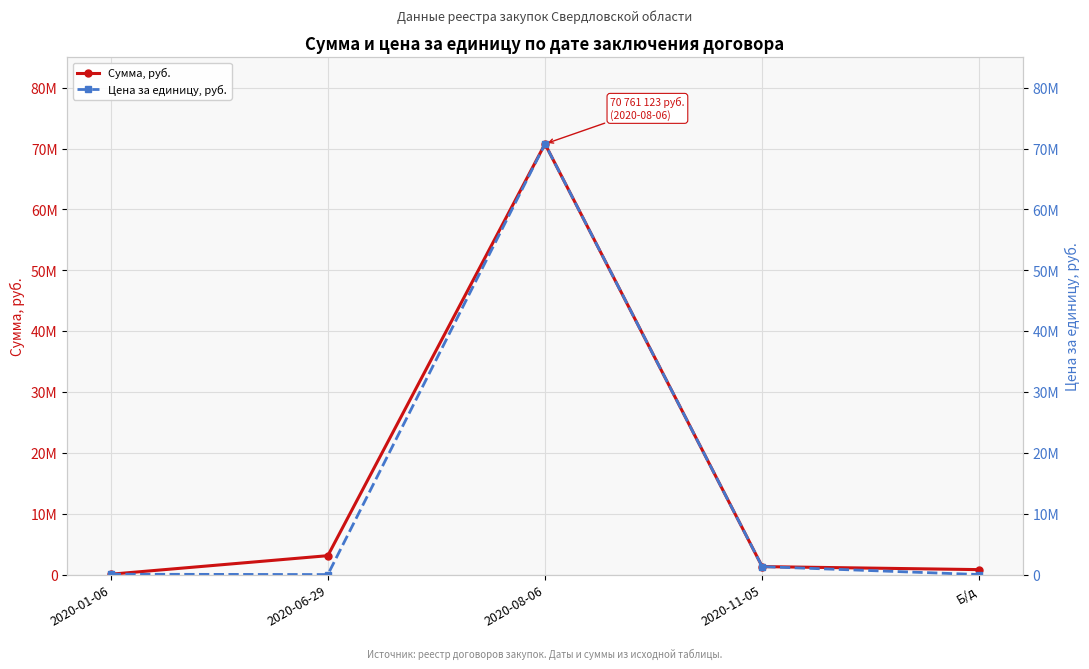

What is the maximum value shown in the chart?

70761123.0